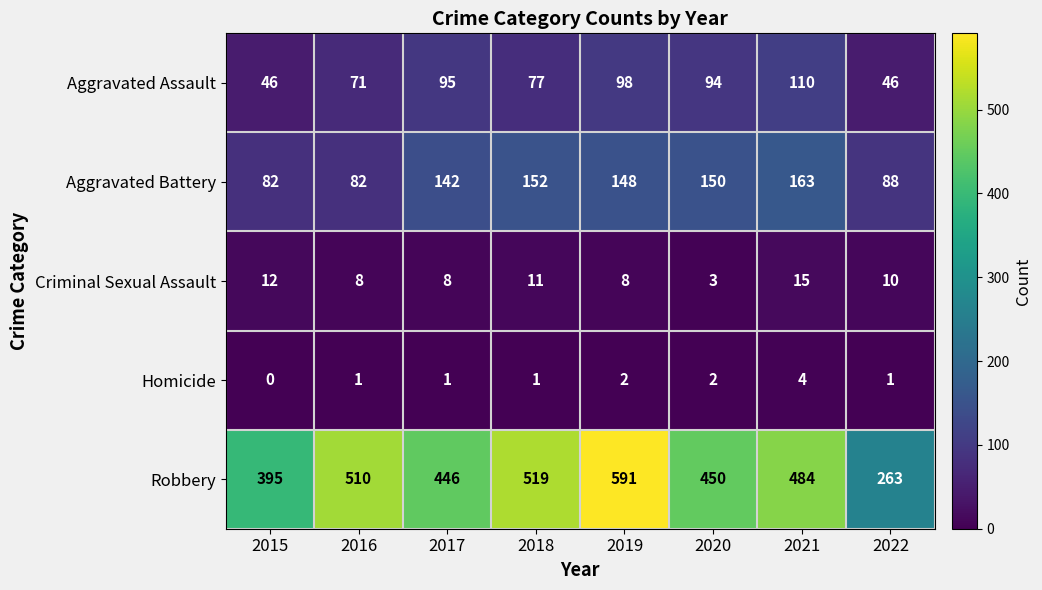

Is it true that Robbery equals 132 at 2021?

False